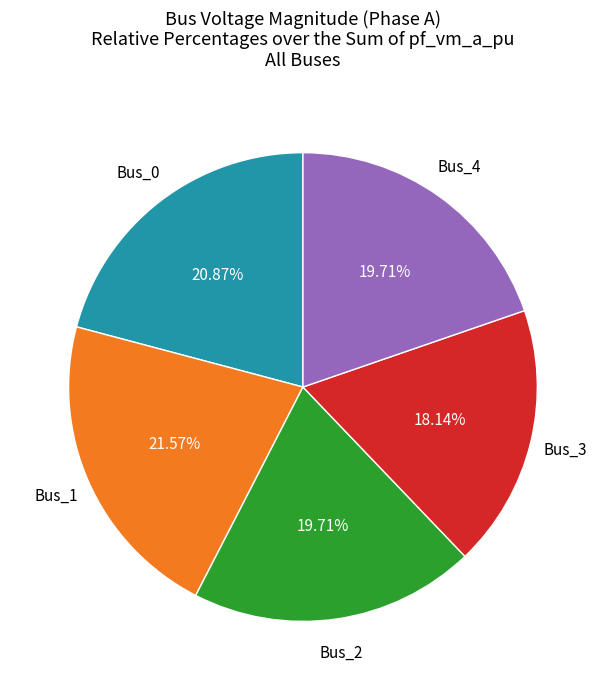

Does any single category account for the majority?

No